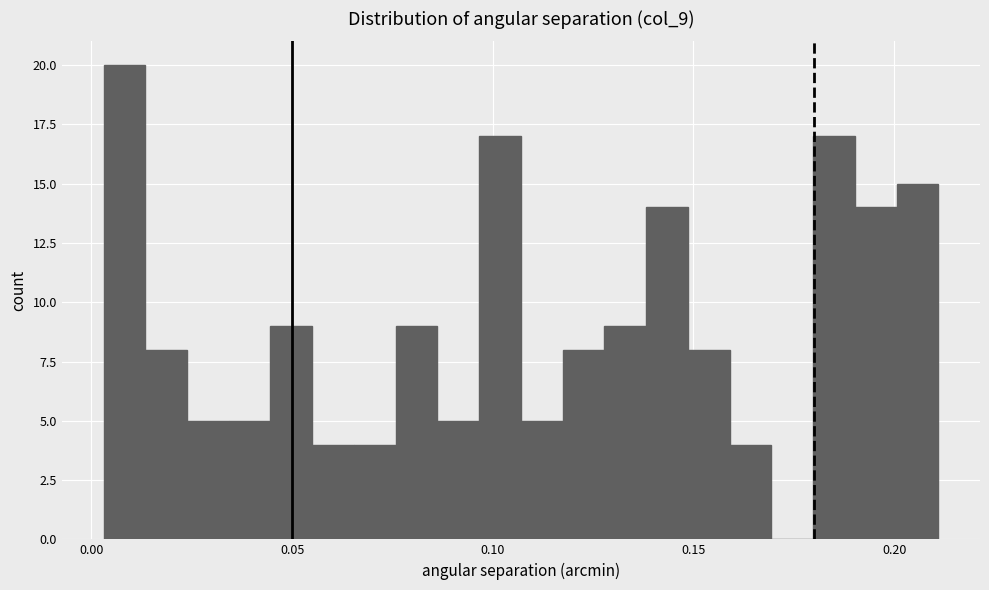

Read against the x-axis, roughly where is the centre of the tallest bar?

0.010